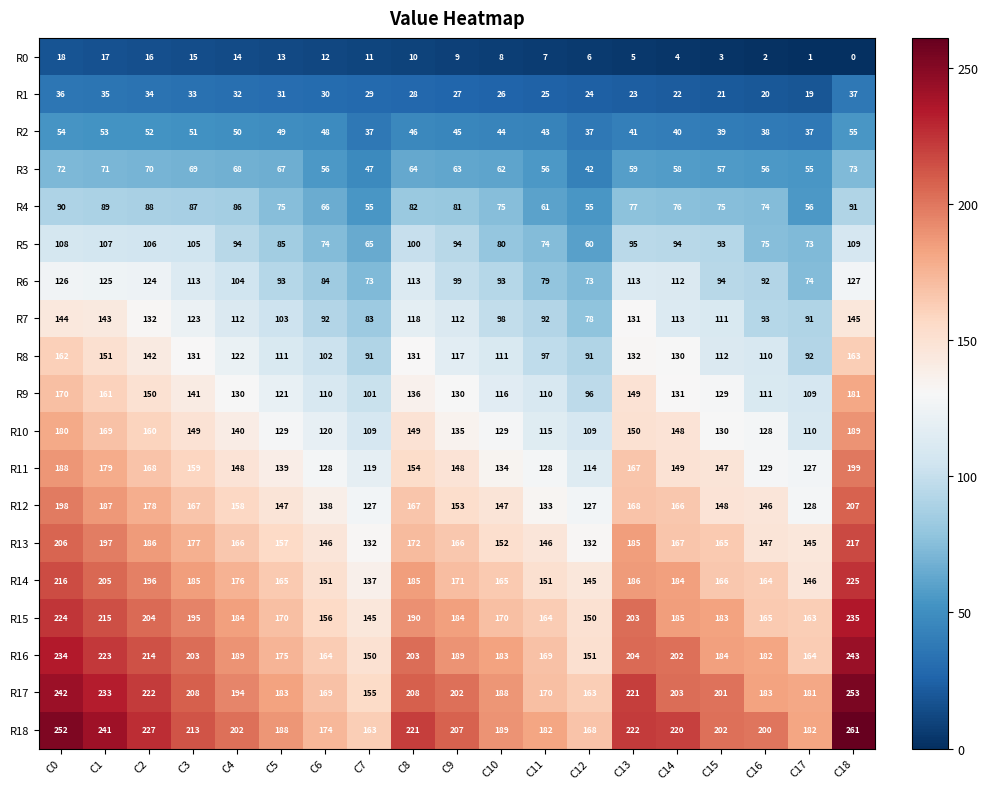

What is the total value across all series at C16?

2115